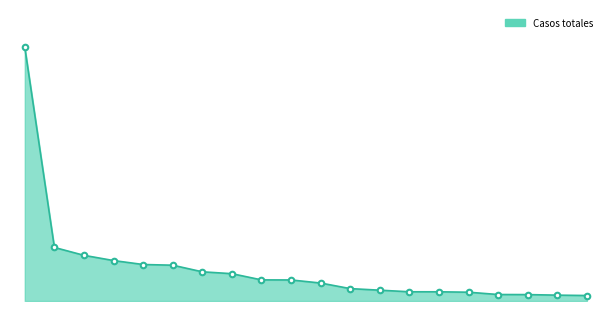

True or false: the data has more than 0 interior local peaks.

False